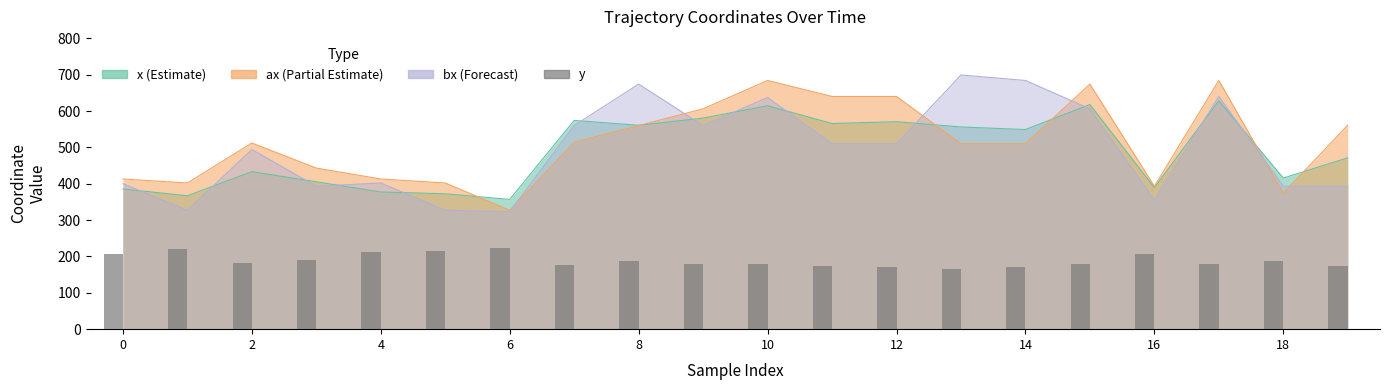

Does the chart contain any negative values?

No